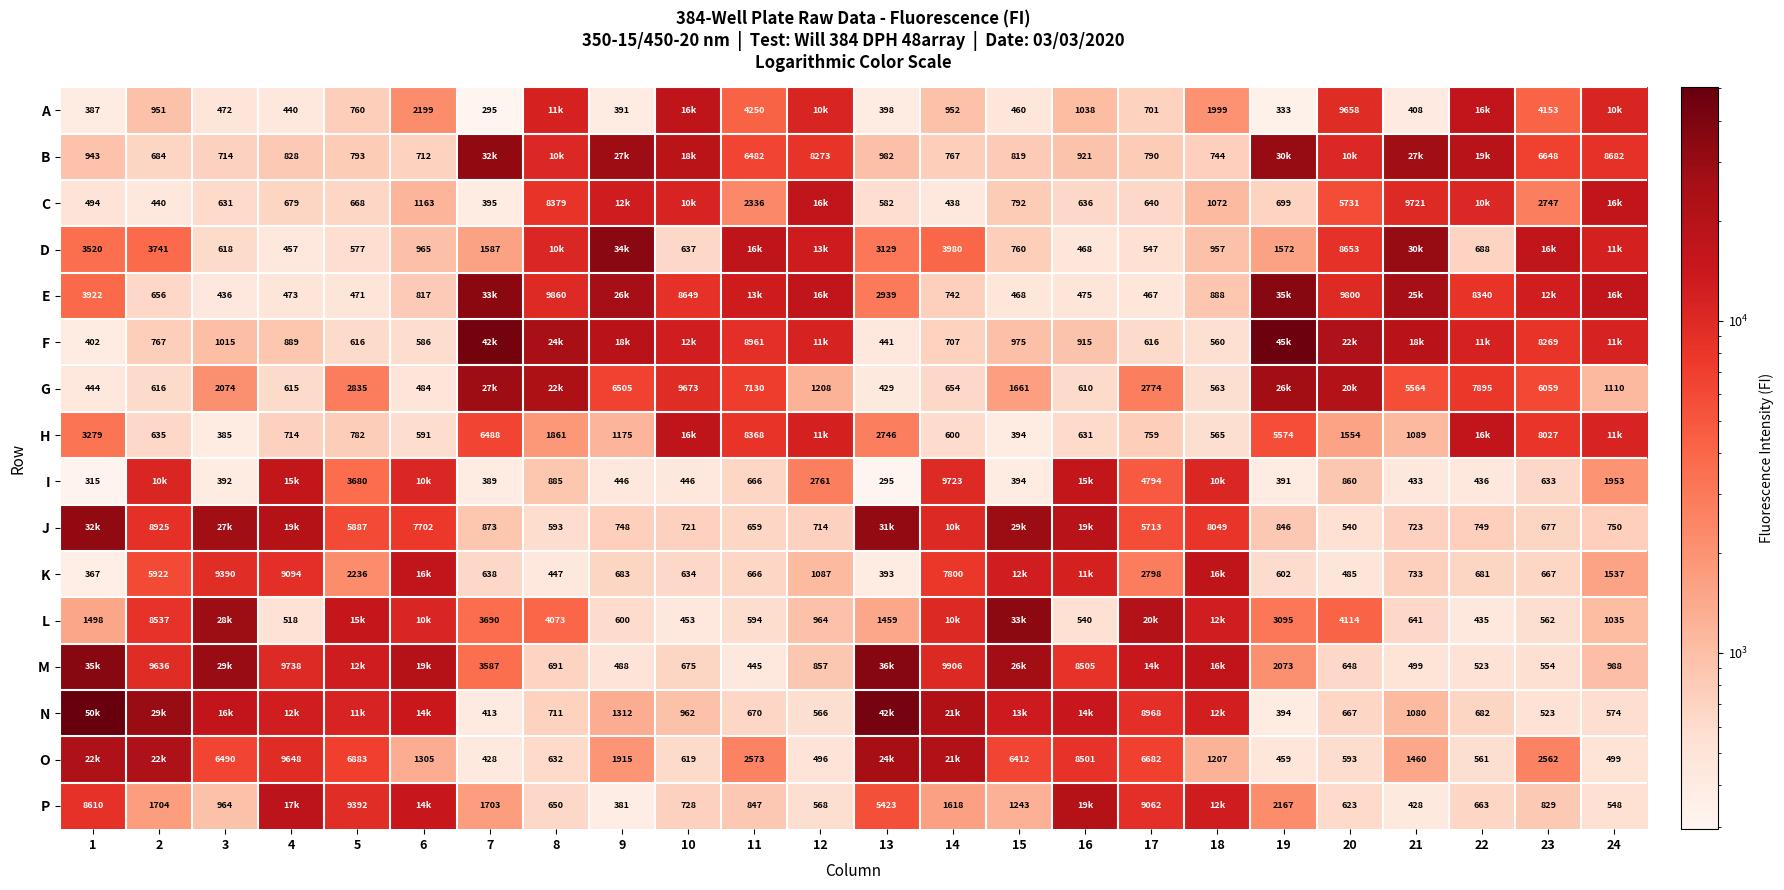

What is the sum of the G values at 13 and 16?

1039